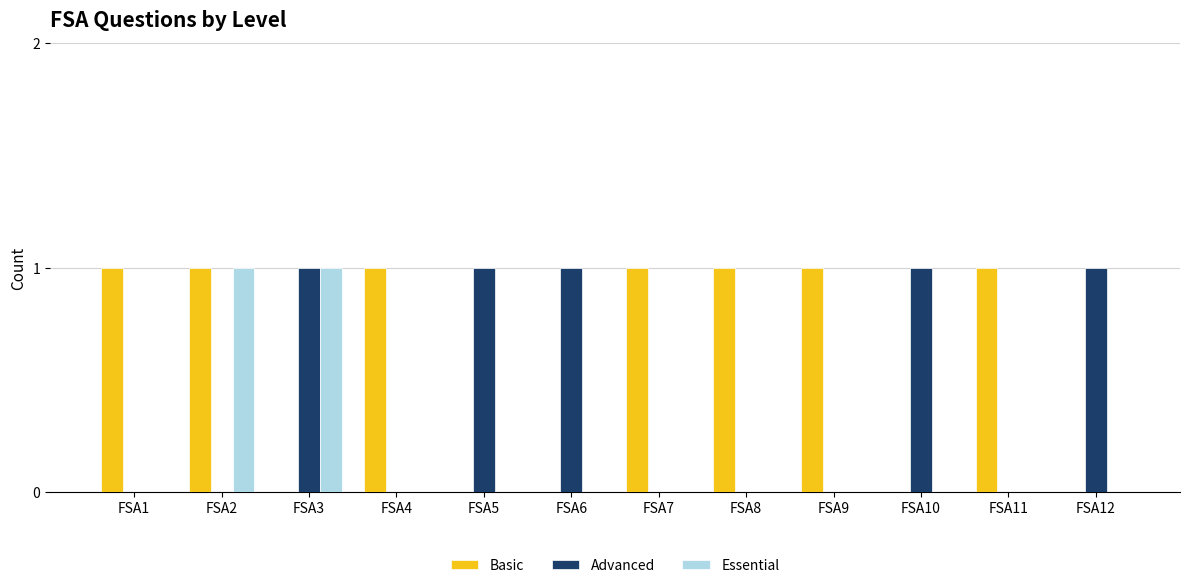

What is the sum of the Essential values at FSA11 and FSA3?

1